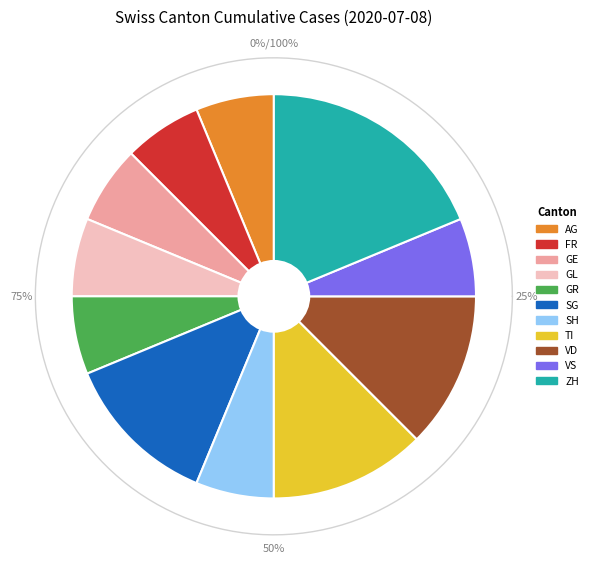

Combined, do ZH and SO account for over 50%?

No